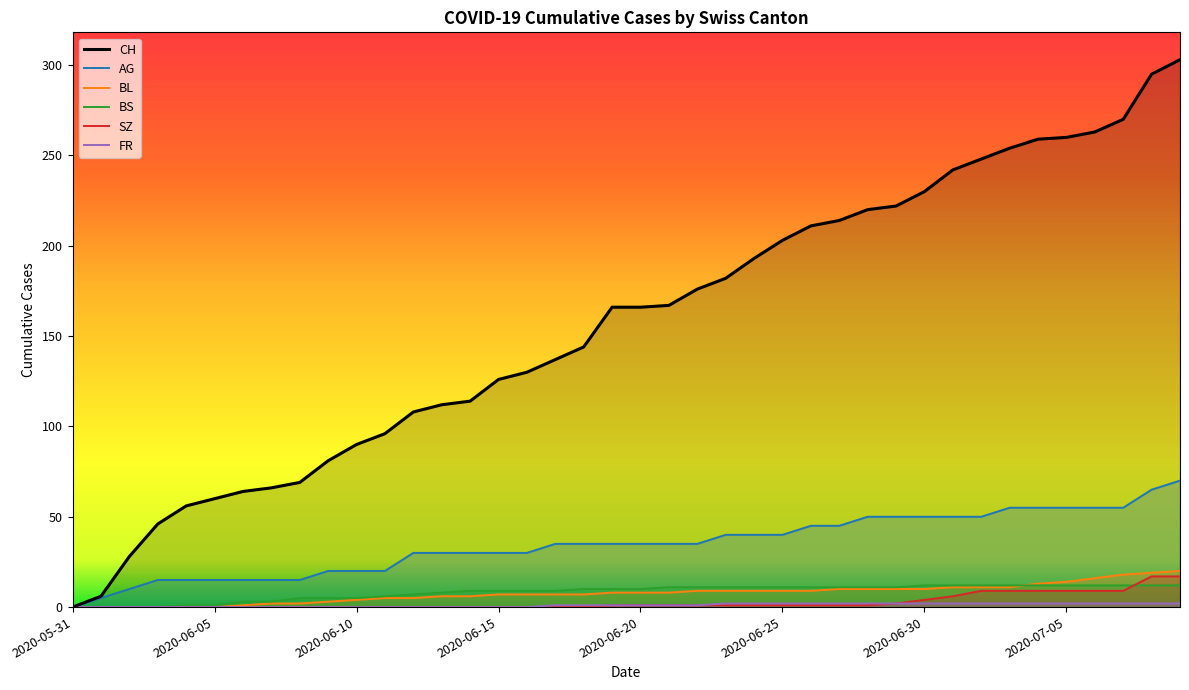

What is the difference between the second highest and second lowest values in the SZ series?

17